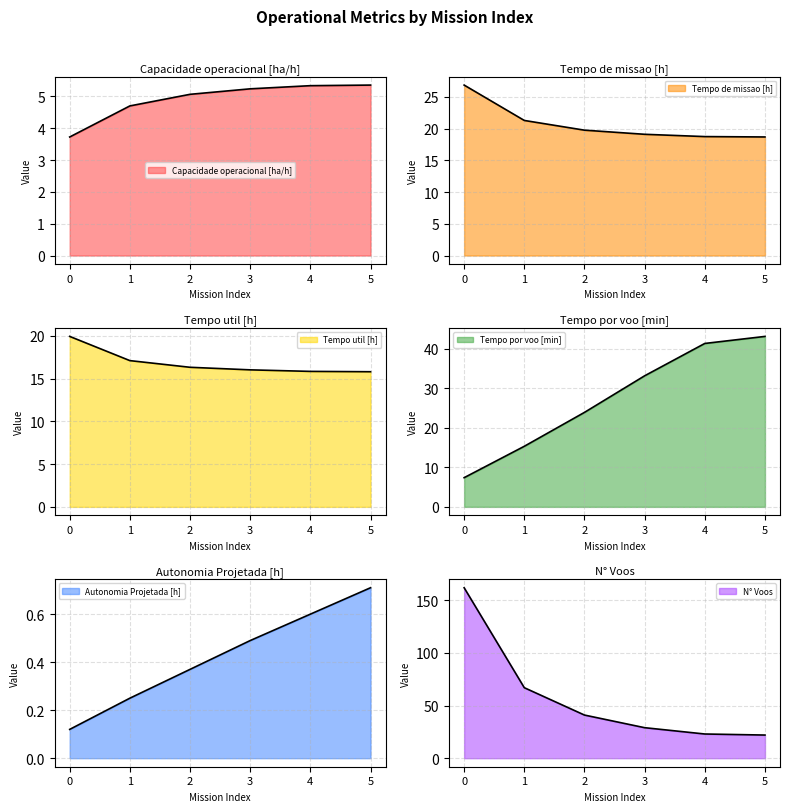

At 0, list the series in order from largest to smallest.

N° Voos, Tempo de missao [h], Tempo util [h], Tempo por voo [min], Capacidade operacional [ha/h], Autonomia Projetada [h]